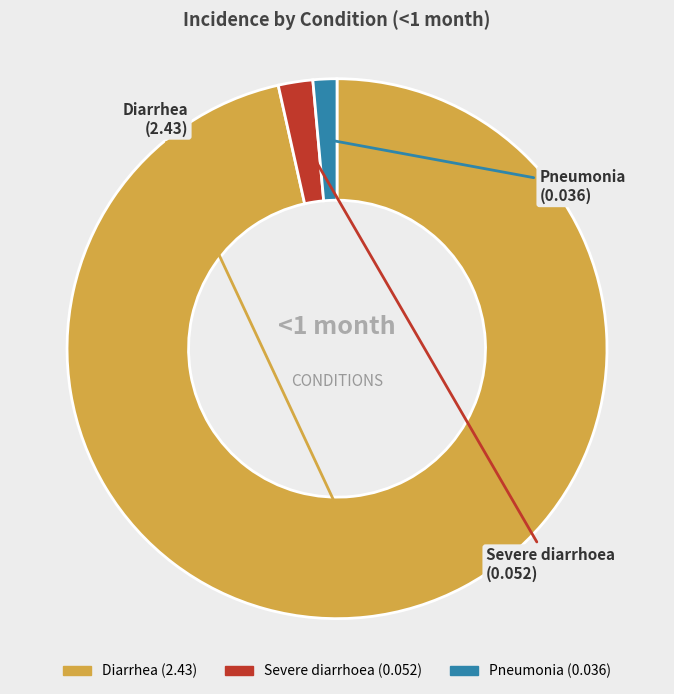

Do Severe diarrhoea and Diarrhea together represent more than half of the pie?

Yes